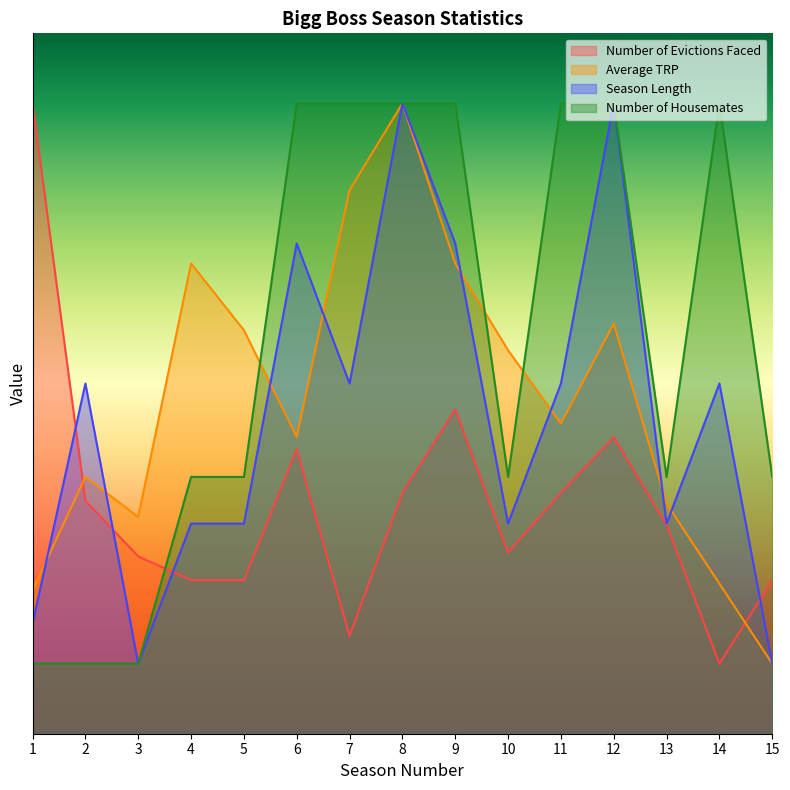

Reading right to left, what are all the values shown in this chart?

Number of Evictions Faced: 2.2	1.0	3.0	4.2	3.4	2.6	4.6	3.4	1.4	4.1	2.2	2.2	2.5	3.3	9.0
Average TRP: 1.0	2.1	3.3	5.9	4.4	5.5	6.7	9.0	7.8	4.2	5.8	6.7	3.1	3.7	2.0
Season Length: 1.0	5.0	3.0	9.0	5.0	3.0	7.0	9.0	5.0	7.0	3.0	3.0	1.0	5.0	1.6
Number of Housemates: 3.7	9.0	3.7	9.0	9.0	3.7	9.0	9.0	9.0	9.0	3.7	3.7	1.0	1.0	1.0